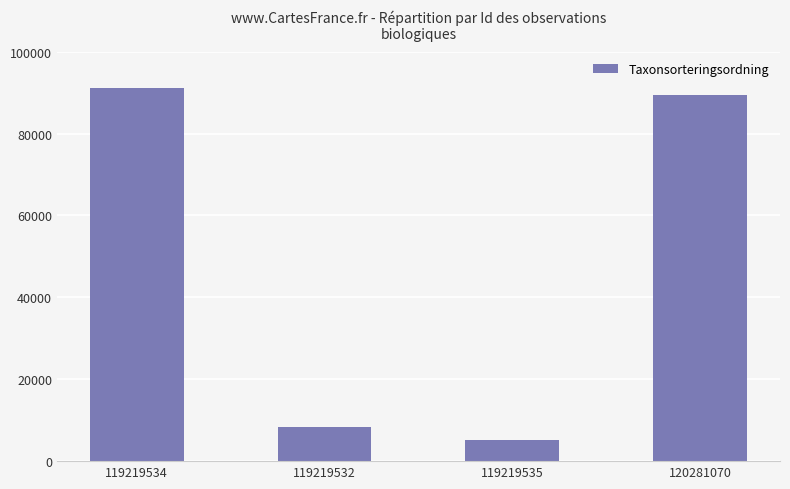

True or false: the data shows 5396 at 119219532.

False